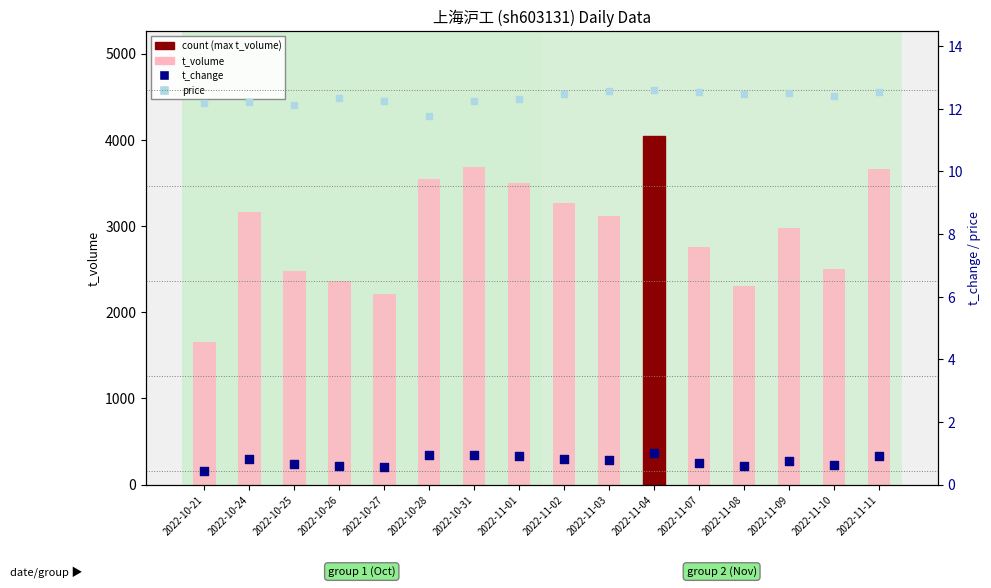

At which category is the sum across all series the highest?

2022-11-04